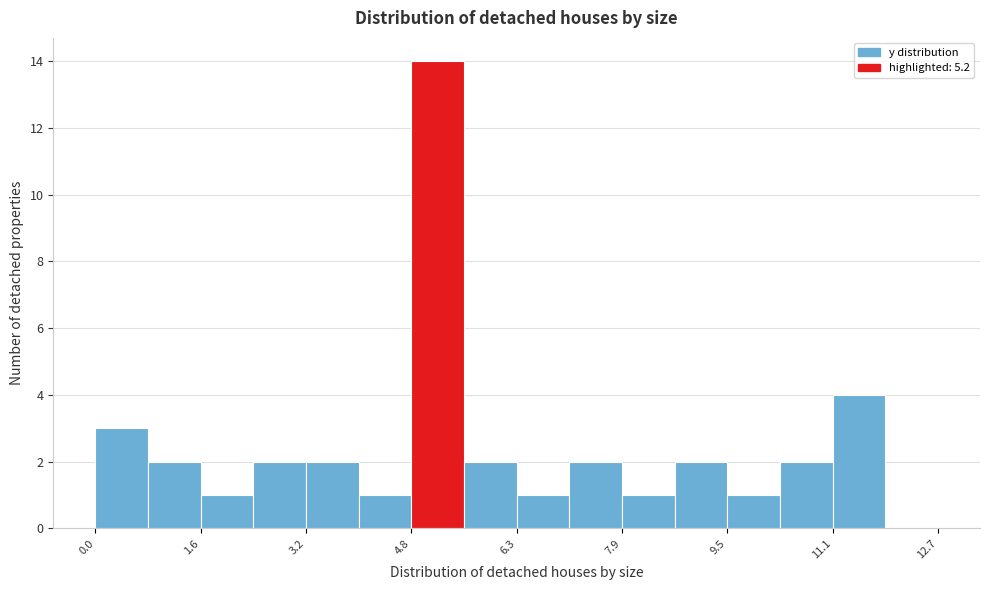

Read against the x-axis, roughly where is the centre of the tallest bar?

5.2